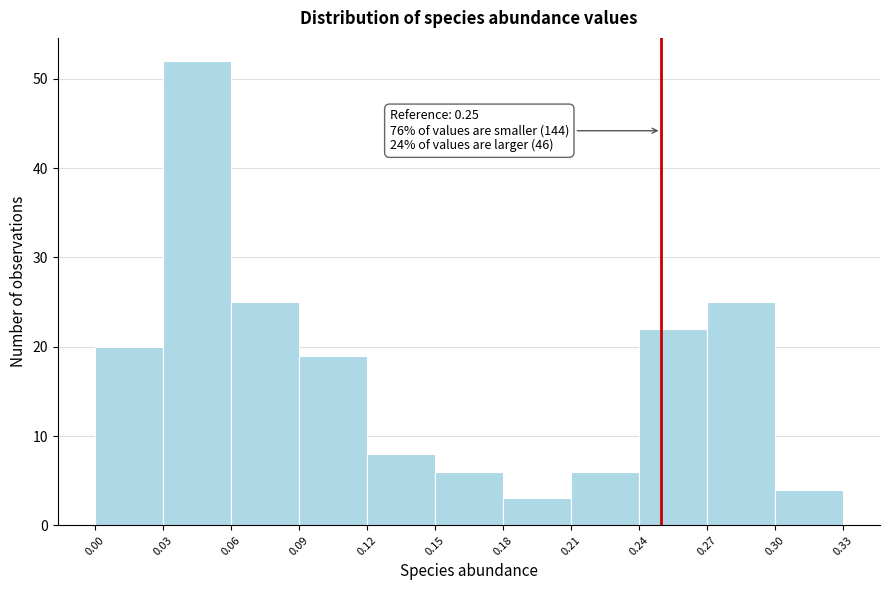

Which range on the x-axis has the tallest bar?

0.03 to 0.06